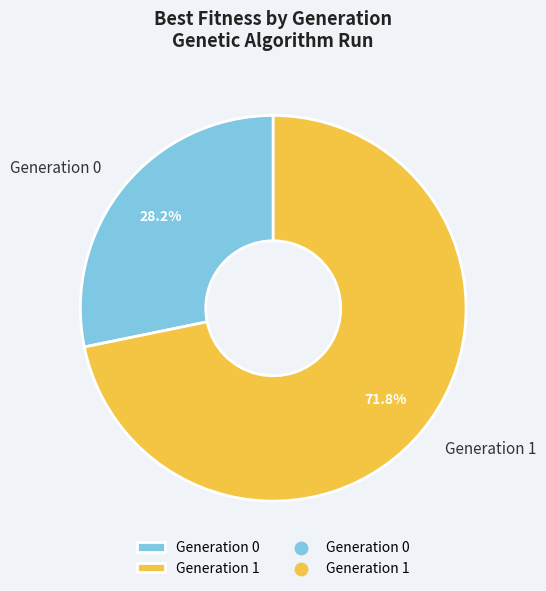

Do Generation 1 and Generation 0 together represent more than half of the pie?

Yes